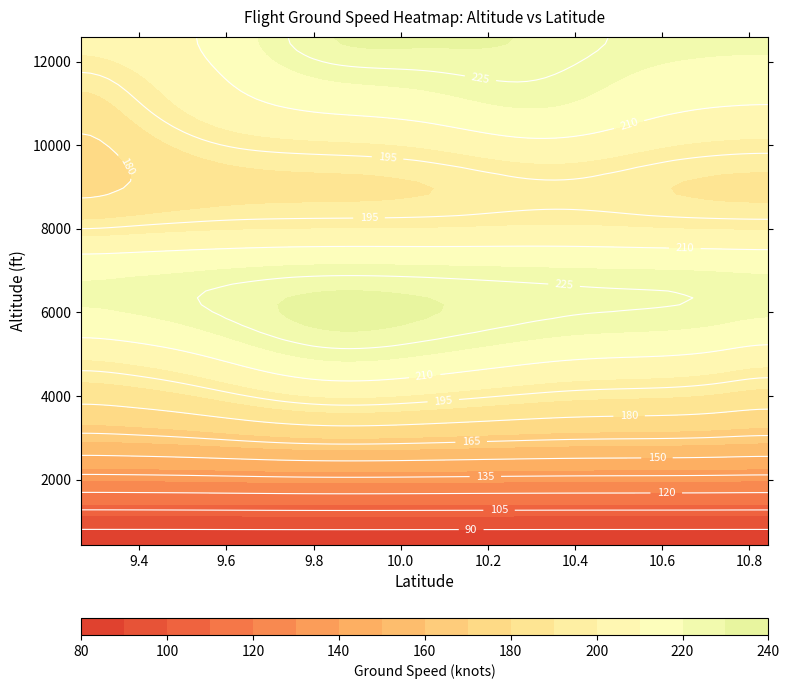

True or false: lat_9.91 has a value of 296 at 1.

False